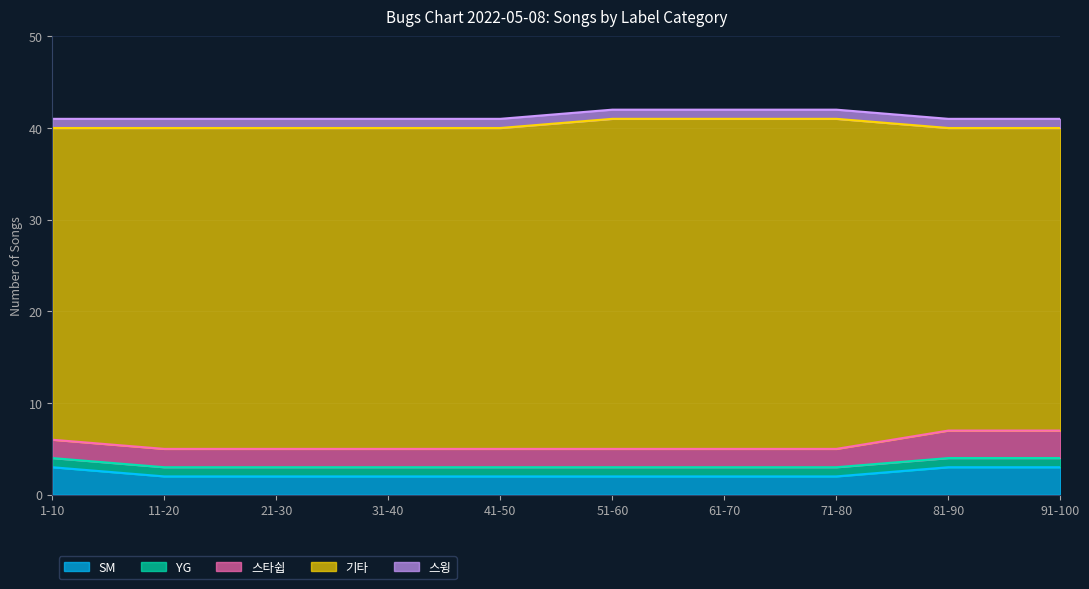

How many series are shown in this chart?

5